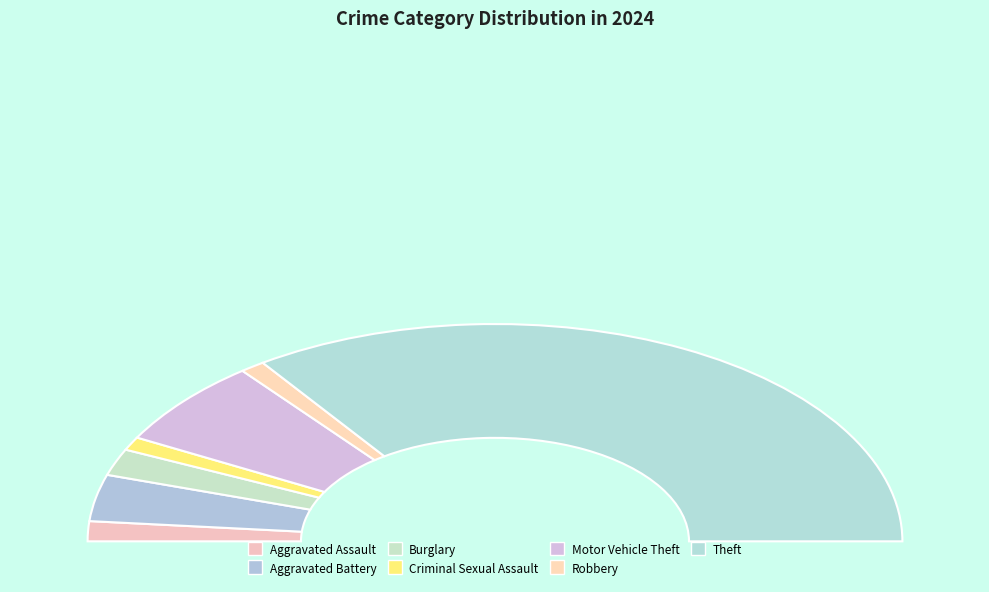

Which slice is the largest?

Theft